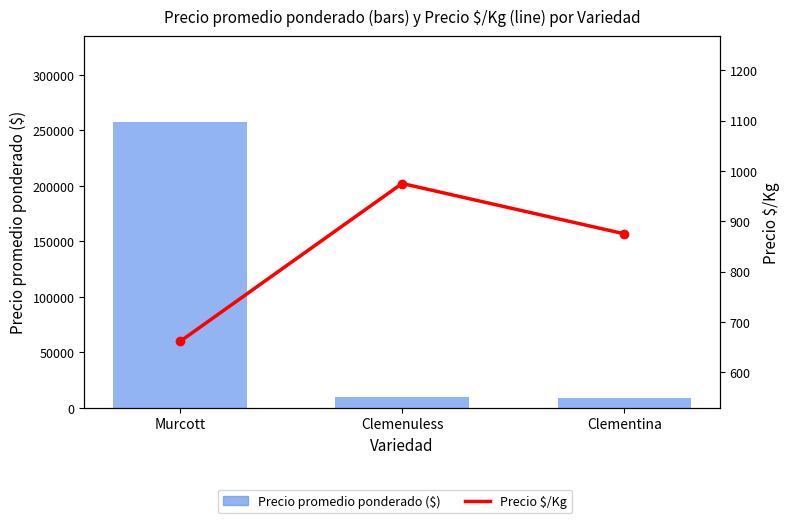

What is the greatest value displayed?

257500